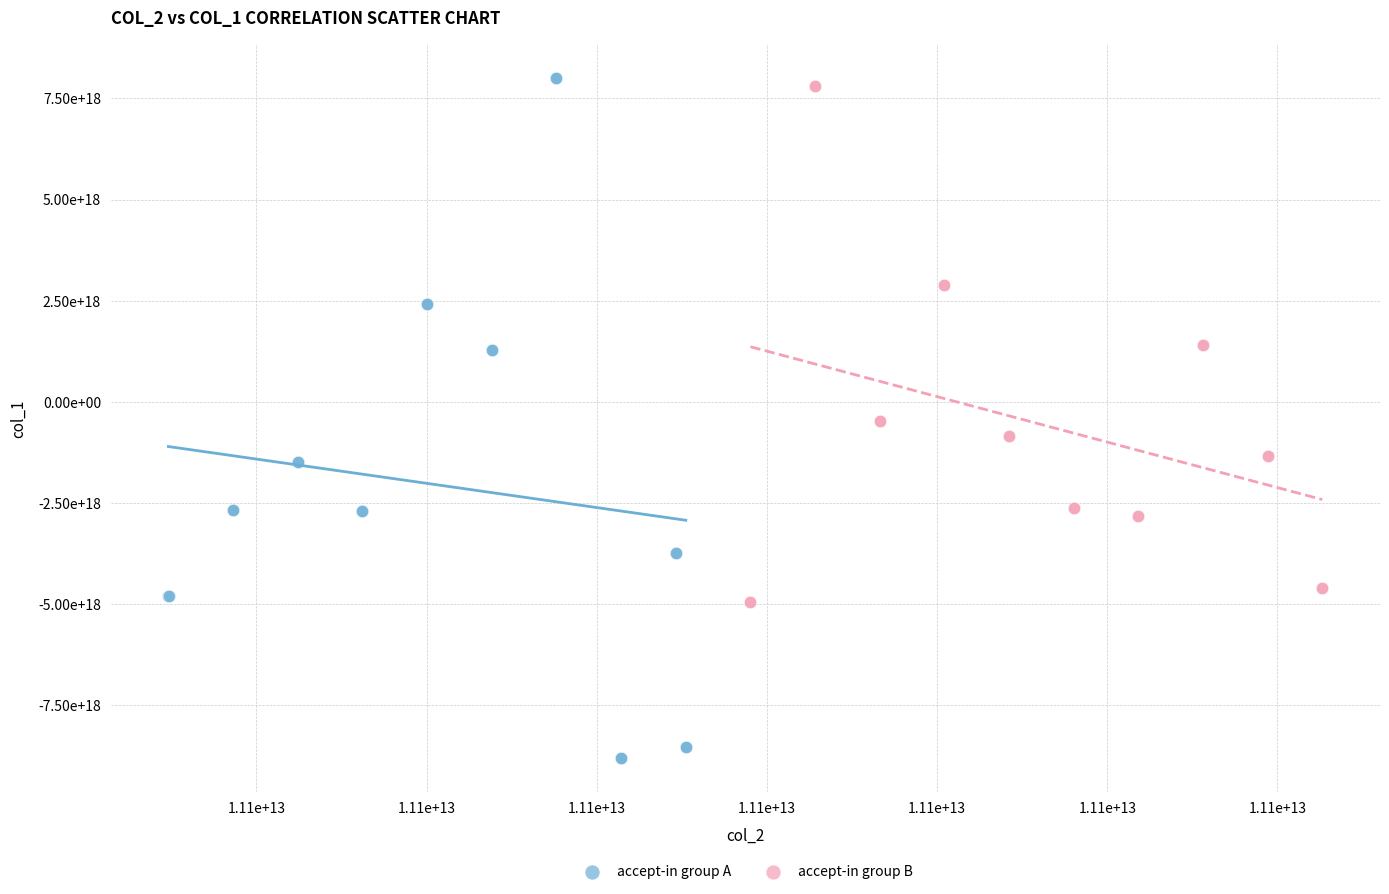

Which series has the widest spread of Y values?

accept-in group A